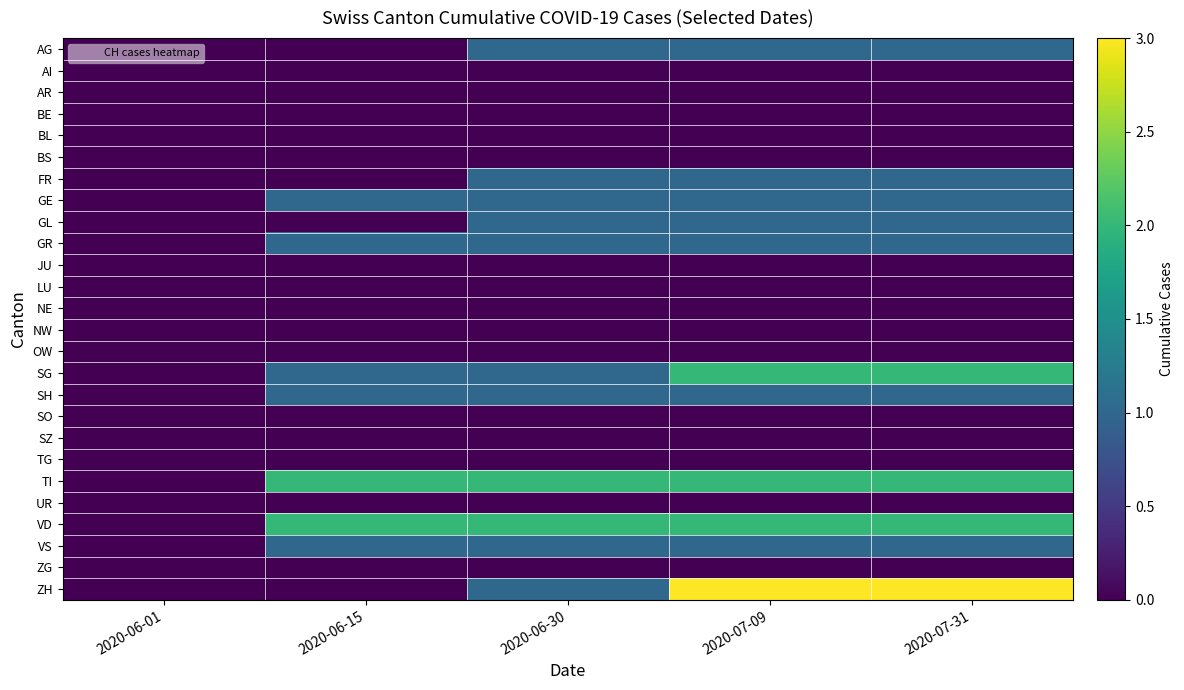

Reading left to right, transcribe all the data shown in this chart.

AG: 2020-06-01=0	2020-06-15=0	2020-06-30=1	2020-07-09=1	2020-07-31=1
AI: 2020-06-01=0	2020-06-15=0	2020-06-30=0	2020-07-09=0	2020-07-31=0
AR: 2020-06-01=0	2020-06-15=0	2020-06-30=0	2020-07-09=0	2020-07-31=0
BE: 2020-06-01=0	2020-06-15=0	2020-06-30=0	2020-07-09=0	2020-07-31=0
BL: 2020-06-01=0	2020-06-15=0	2020-06-30=0	2020-07-09=0	2020-07-31=0
BS: 2020-06-01=0	2020-06-15=0	2020-06-30=0	2020-07-09=0	2020-07-31=0
FR: 2020-06-01=0	2020-06-15=0	2020-06-30=1	2020-07-09=1	2020-07-31=1
GE: 2020-06-01=0	2020-06-15=1	2020-06-30=1	2020-07-09=1	2020-07-31=1
GL: 2020-06-01=0	2020-06-15=0	2020-06-30=1	2020-07-09=1	2020-07-31=1
GR: 2020-06-01=0	2020-06-15=1	2020-06-30=1	2020-07-09=1	2020-07-31=1
JU: 2020-06-01=0	2020-06-15=0	2020-06-30=0	2020-07-09=0	2020-07-31=0
LU: 2020-06-01=0	2020-06-15=0	2020-06-30=0	2020-07-09=0	2020-07-31=0
NE: 2020-06-01=0	2020-06-15=0	2020-06-30=0	2020-07-09=0	2020-07-31=0
NW: 2020-06-01=0	2020-06-15=0	2020-06-30=0	2020-07-09=0	2020-07-31=0
OW: 2020-06-01=0	2020-06-15=0	2020-06-30=0	2020-07-09=0	2020-07-31=0
SG: 2020-06-01=0	2020-06-15=1	2020-06-30=1	2020-07-09=2	2020-07-31=2
SH: 2020-06-01=0	2020-06-15=1	2020-06-30=1	2020-07-09=1	2020-07-31=1
SO: 2020-06-01=0	2020-06-15=0	2020-06-30=0	2020-07-09=0	2020-07-31=0
SZ: 2020-06-01=0	2020-06-15=0	2020-06-30=0	2020-07-09=0	2020-07-31=0
TG: 2020-06-01=0	2020-06-15=0	2020-06-30=0	2020-07-09=0	2020-07-31=0
TI: 2020-06-01=0	2020-06-15=2	2020-06-30=2	2020-07-09=2	2020-07-31=2
UR: 2020-06-01=0	2020-06-15=0	2020-06-30=0	2020-07-09=0	2020-07-31=0
VD: 2020-06-01=0	2020-06-15=2	2020-06-30=2	2020-07-09=2	2020-07-31=2
VS: 2020-06-01=0	2020-06-15=1	2020-06-30=1	2020-07-09=1	2020-07-31=1
ZG: 2020-06-01=0	2020-06-15=0	2020-06-30=0	2020-07-09=0	2020-07-31=0
ZH: 2020-06-01=0	2020-06-15=0	2020-06-30=1	2020-07-09=3	2020-07-31=3